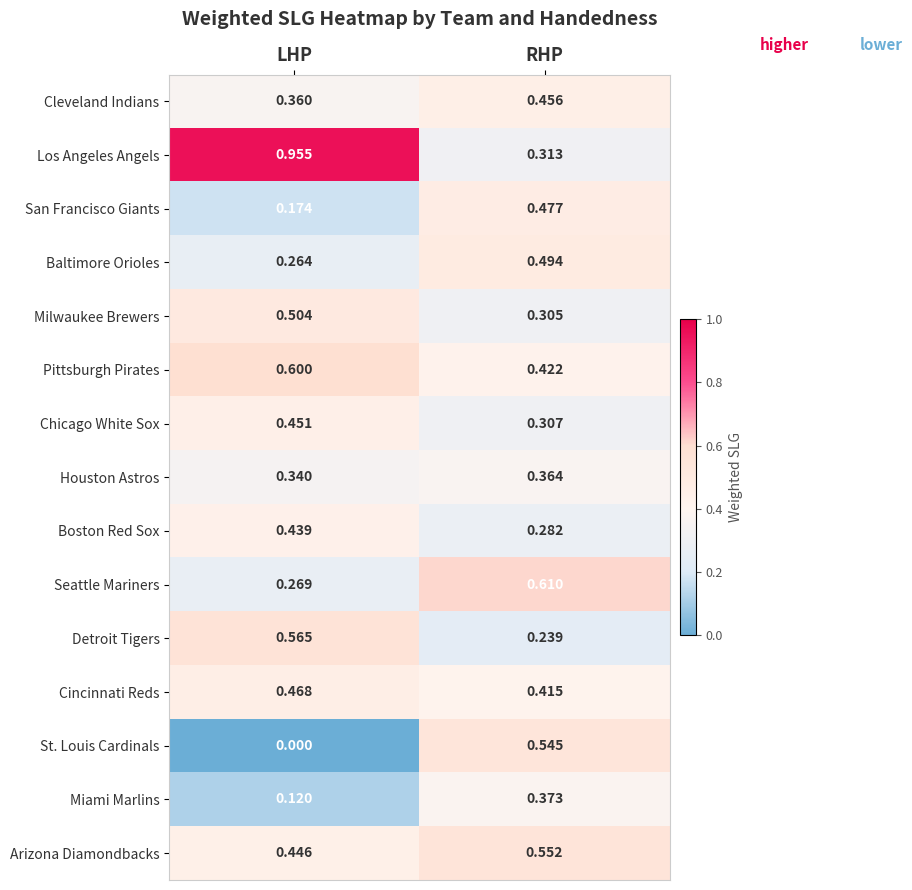

Which series has the largest total across all categories?

Los Angeles Angels